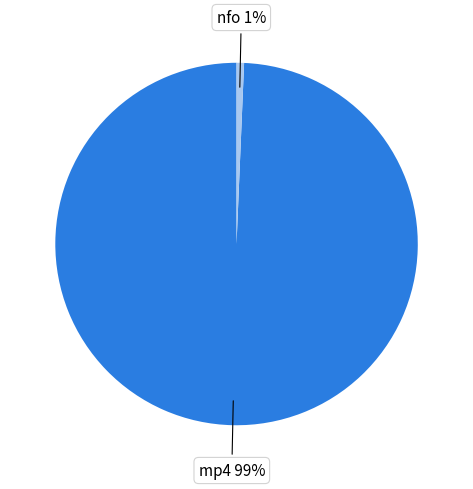

Which has a higher value, mp4 or nfo?

mp4